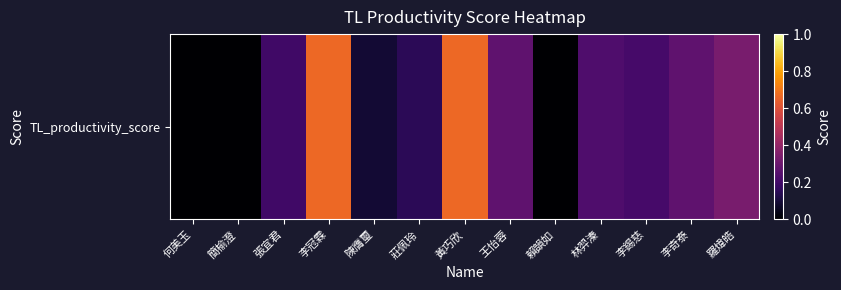

The chart shows a value of 0.1 at 莊佩玲. True or false?

False